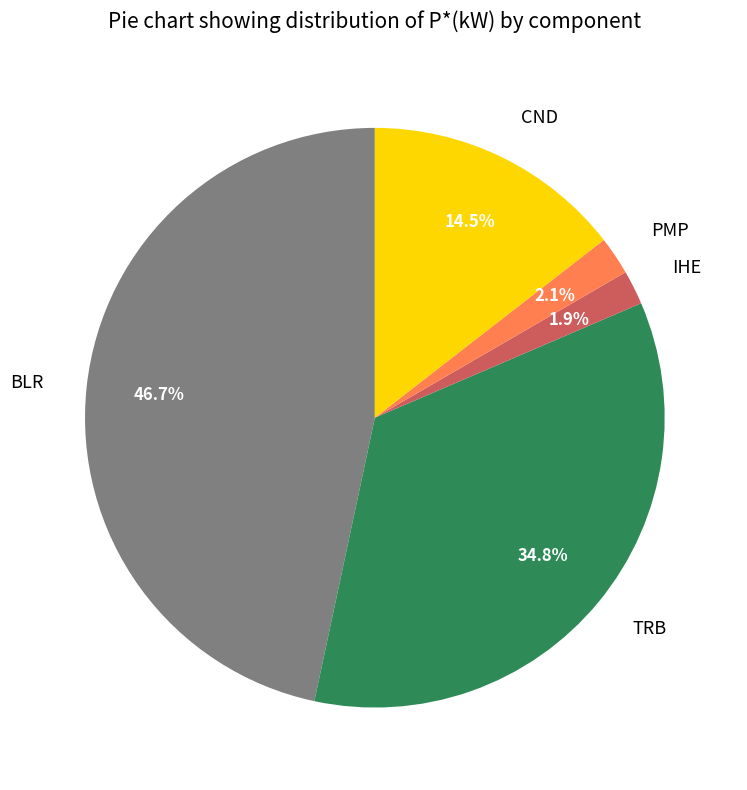

To the nearest percent, what portion does BLR represent?

47%